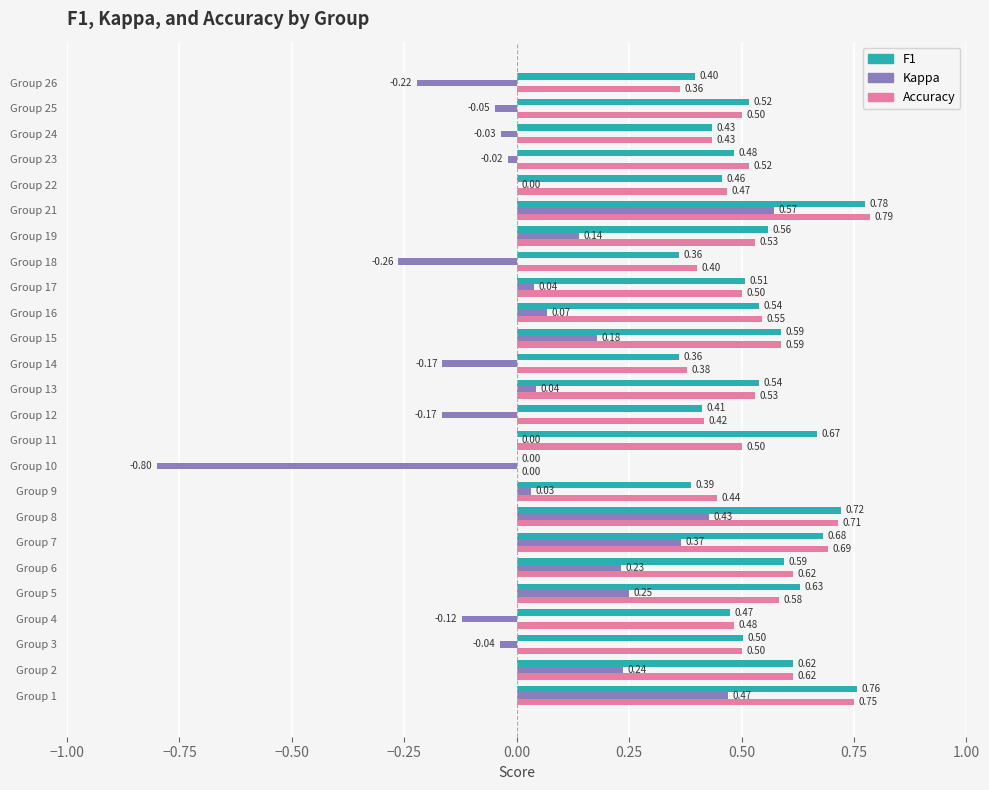

At which category is the sum across all series the highest?

Group 21